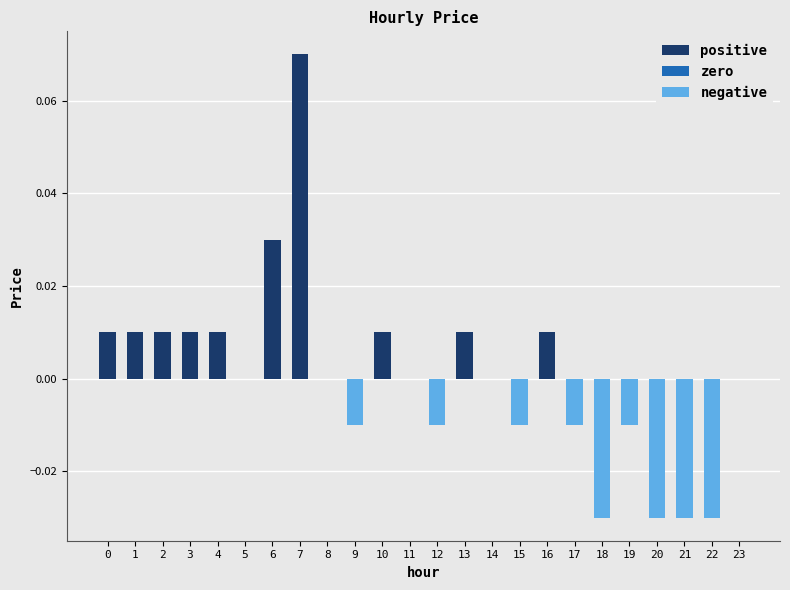

How many data points does each series have?

24